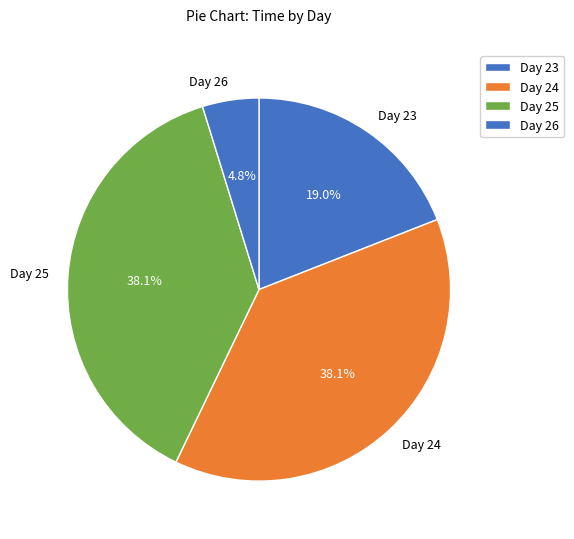

What is the ratio of the value at Day 23 to the value at Day 25?

0.5